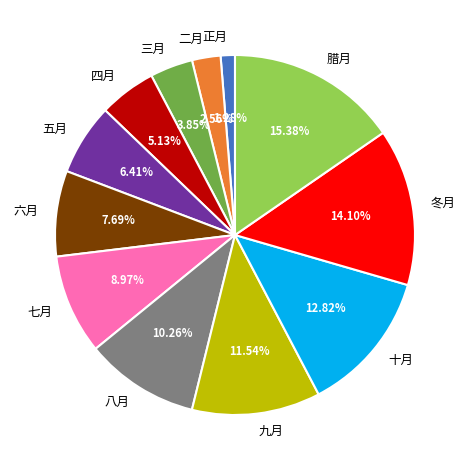

True or false: 十月 accounts for 21% of the total.

False